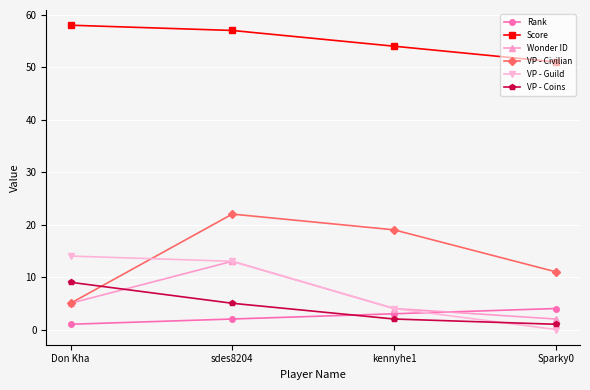

Between Don Kha and sdes8204, which series saw the biggest shift?

VP - Civilian